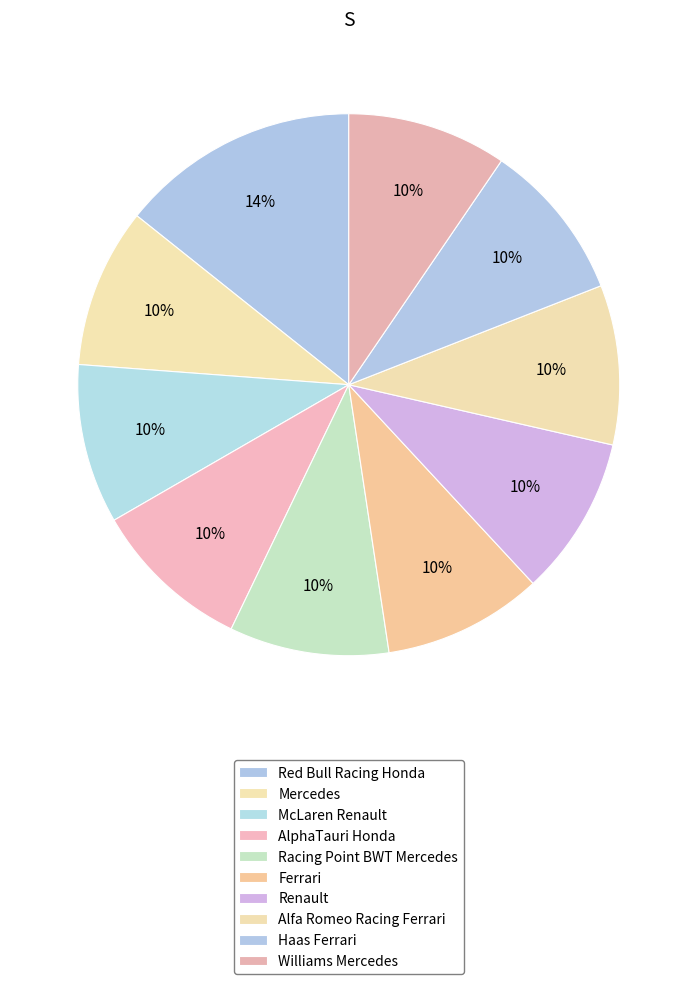

What is the ratio of the value at AlphaTauri Honda to the value at Ferrari?

1.0